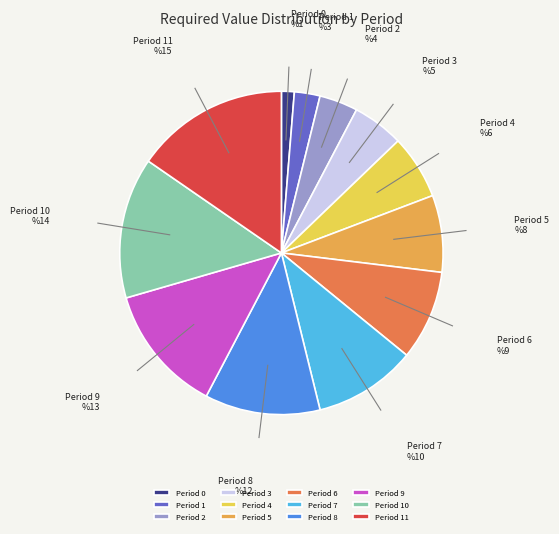

What is the ratio of the value at Period 2 to the value at Period 5?

0.5